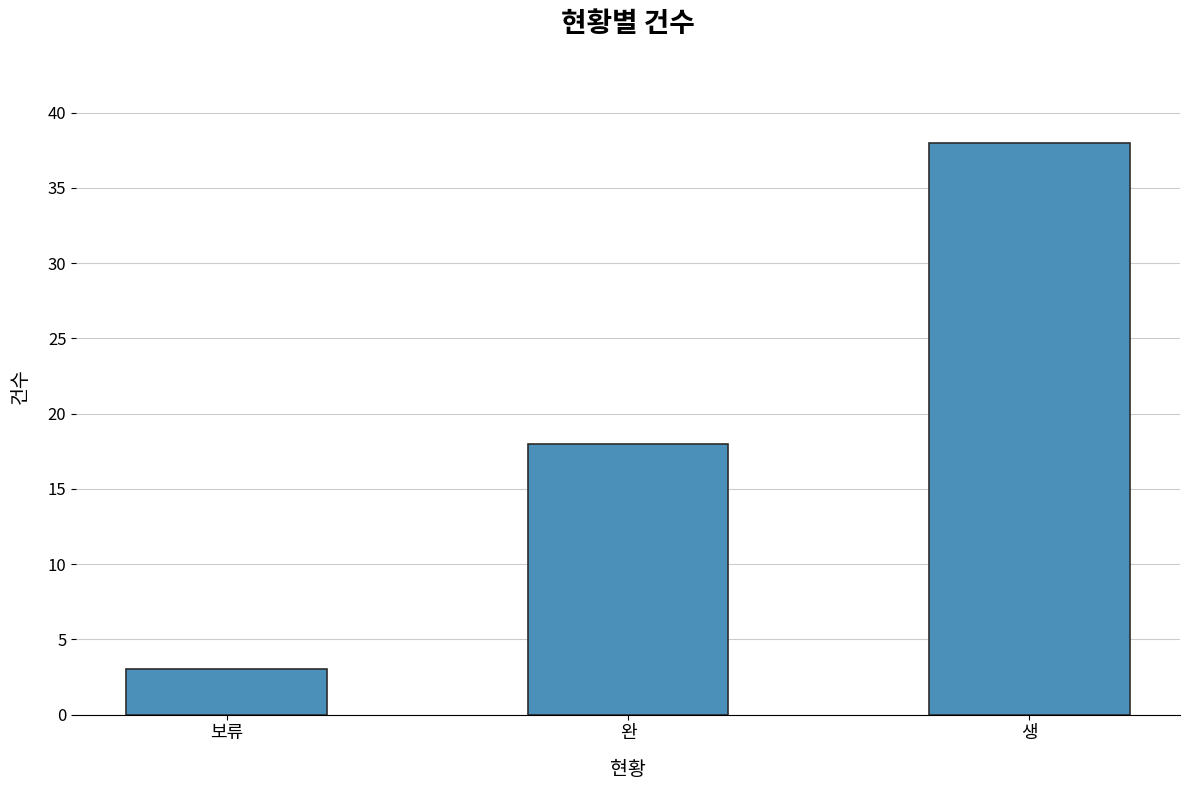

Are the bars grouped side by side (vs. stacked)?

No